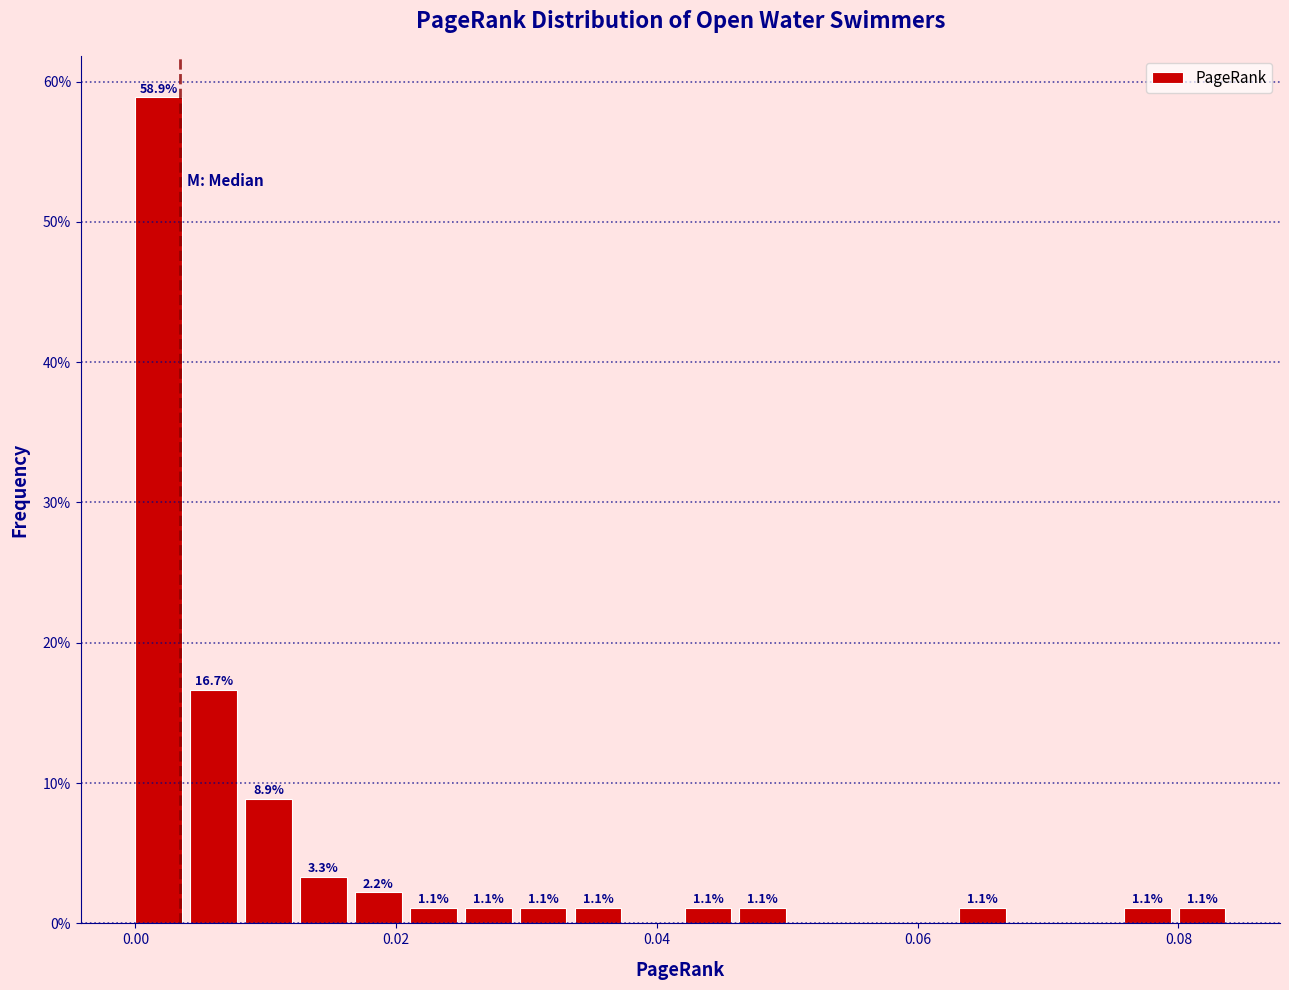

Around what value on the x-axis is the tallest bar? Give the approximate position of its centre, as read against the axis.

0.002